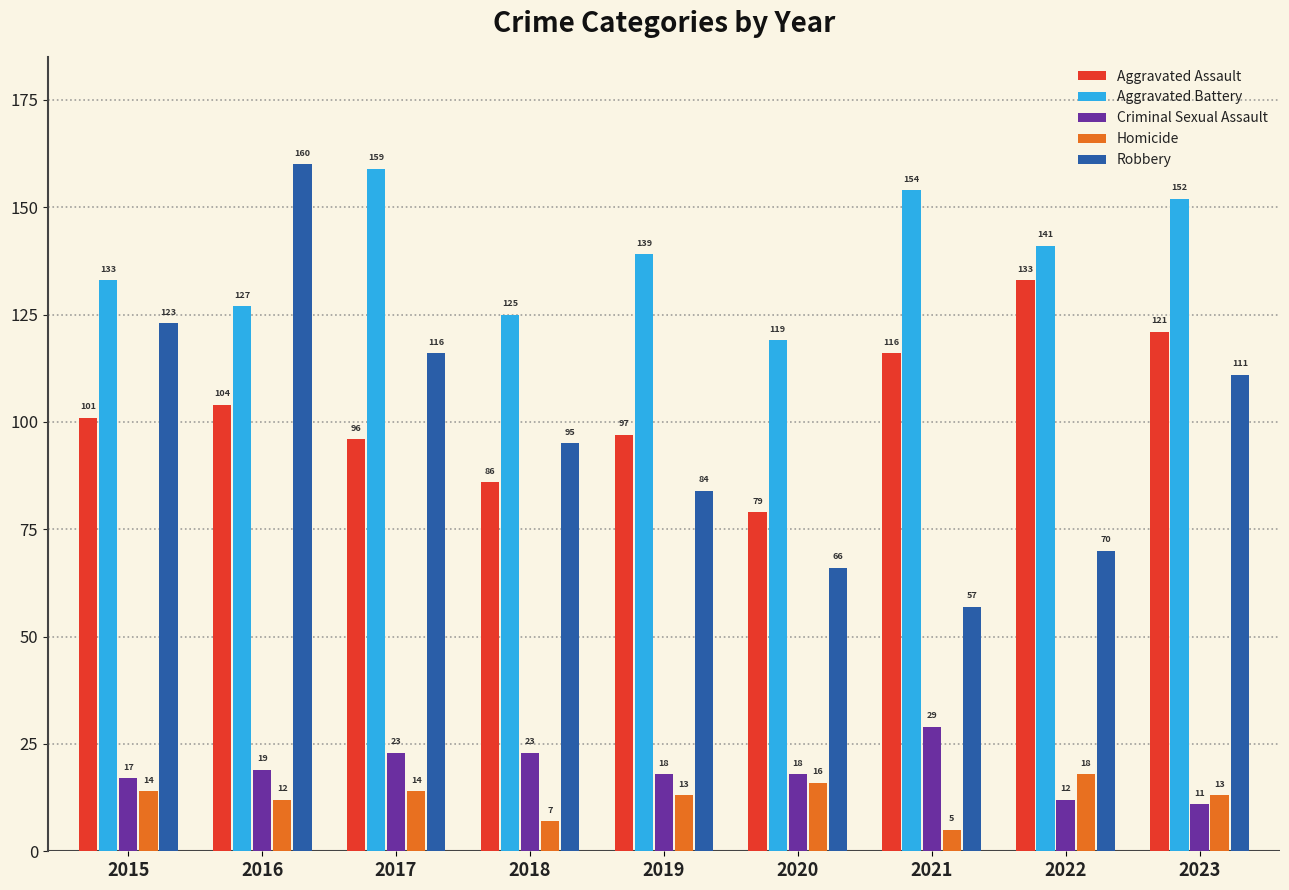

How many data points does each series have?

9